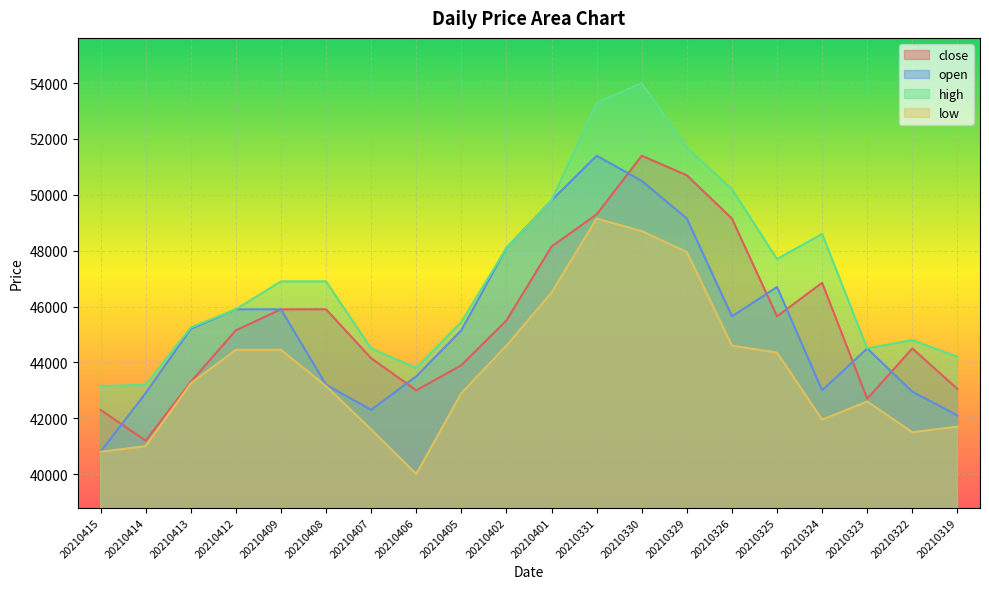

List the series in order of their peak value, highest first.

high, close, open, low